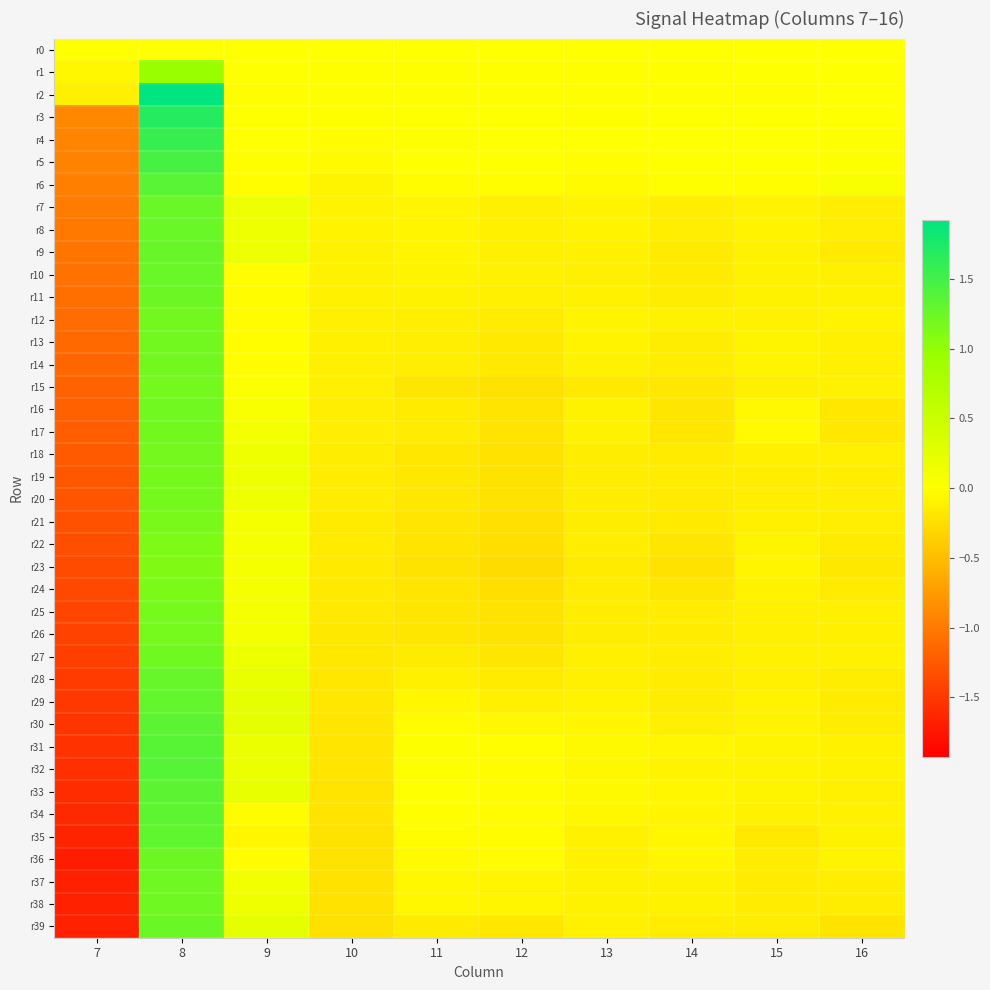

At 16, list the series in order from largest to smallest.

r6, r5, r4, r3, r2, r1, r0, r36, r12, r35, r11, r32, r34, r15, r31, r27, r25, r26, r18, r14, r10, r13, r33, r21, r8, r7, r19, r20, r28, r30, r38, r37, r29, r24, r22, r9, r23, r17, r16, r39